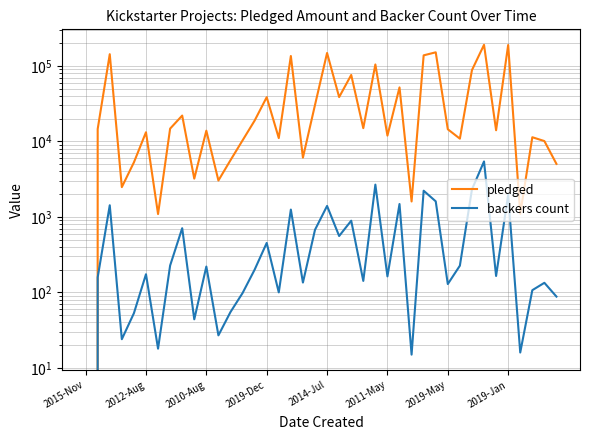

Is it true that backers count equals 2307 at 32?

True